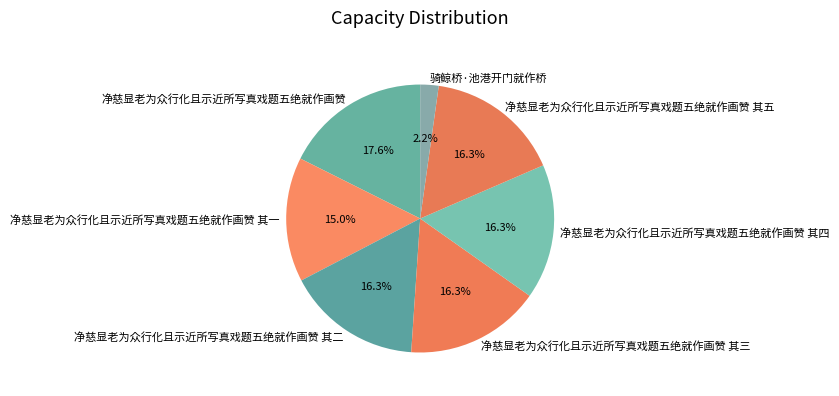

Which category has the biggest portion of the pie?

净慈显老为众行化且示近所写真戏题五绝就作画赞